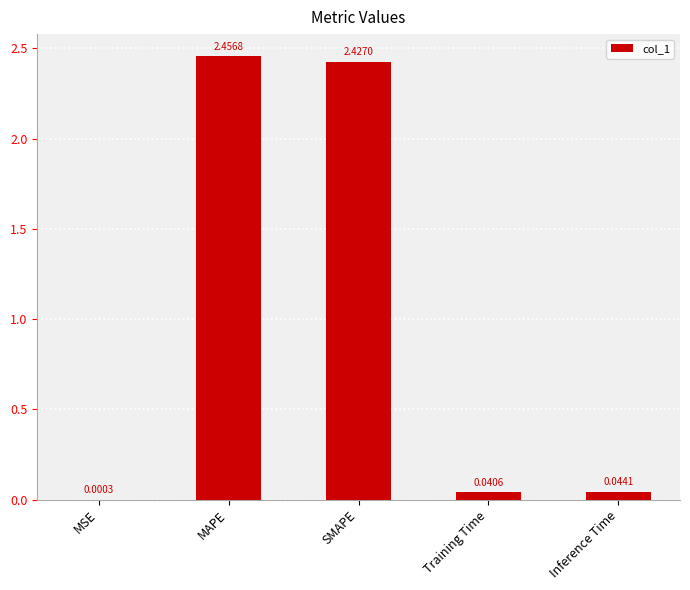

Which has a higher value, Inference Time or SMAPE?

SMAPE